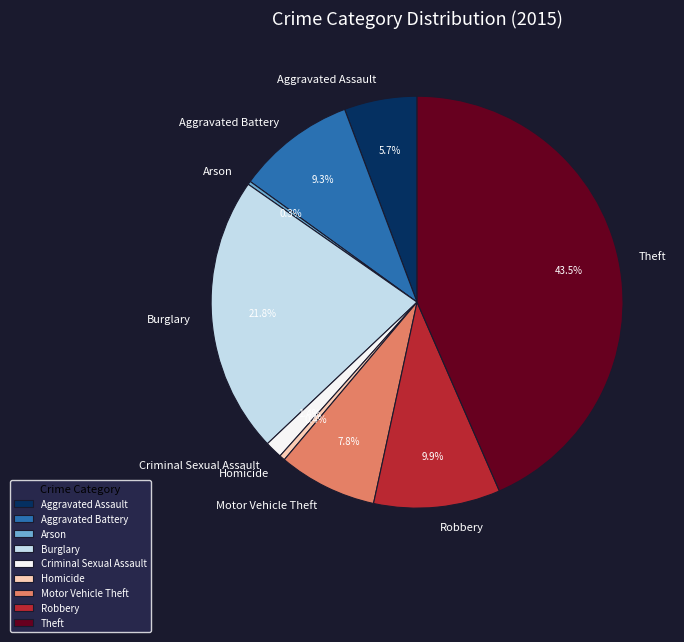

The Theft slice represents 51% of the pie. True or false?

False